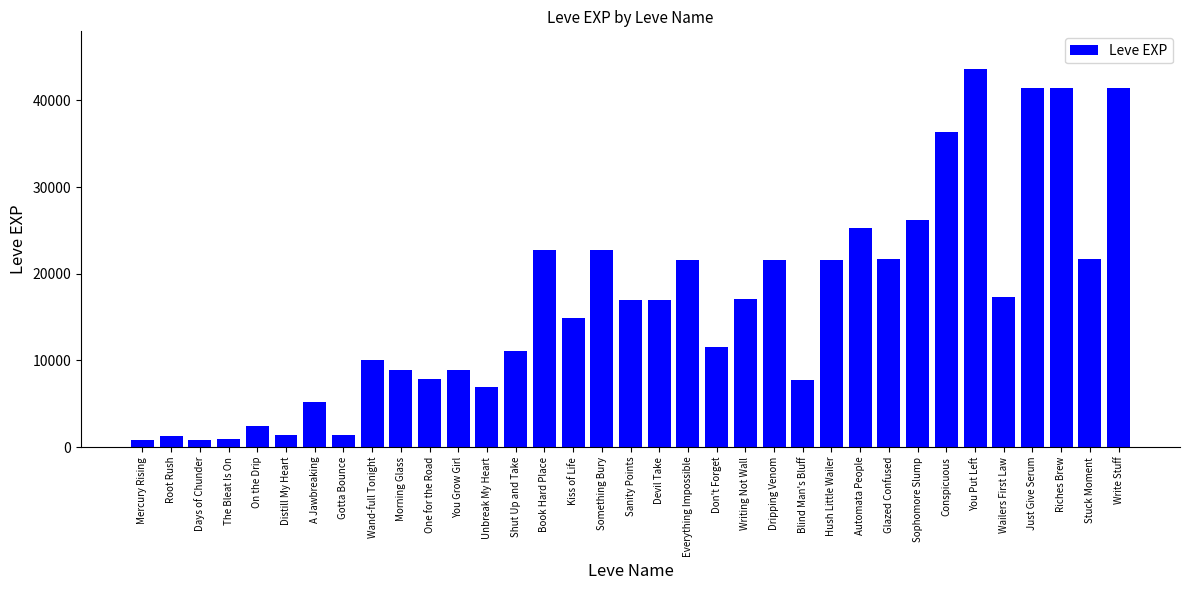

What is the value of the 8th bar from the left?

1420